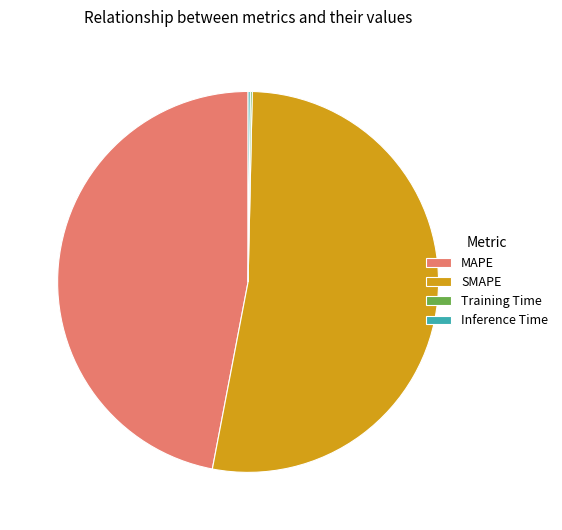

True or false: MAPE accounts for 60% of the total.

False